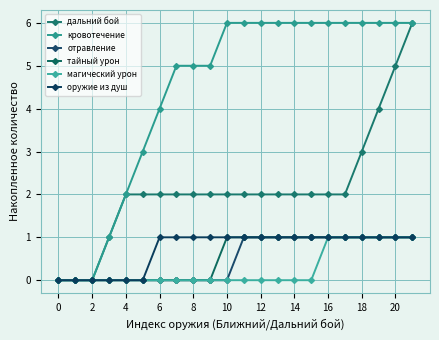

How many values in the кровотечение series are below 6?

10